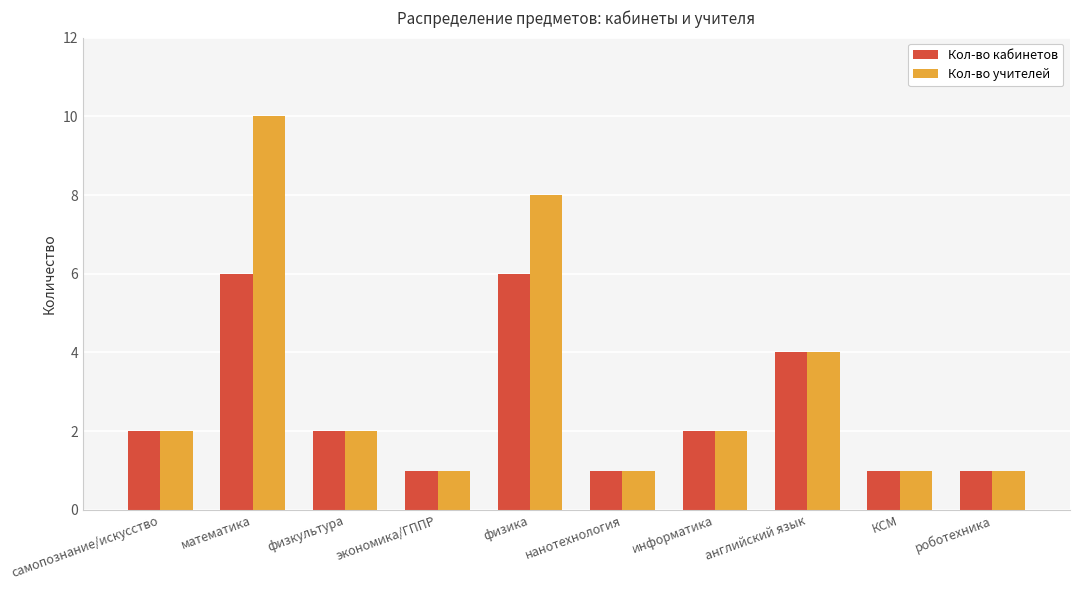

List the series in order of their overall mean, highest first.

Кол-во учителей, Кол-во кабинетов